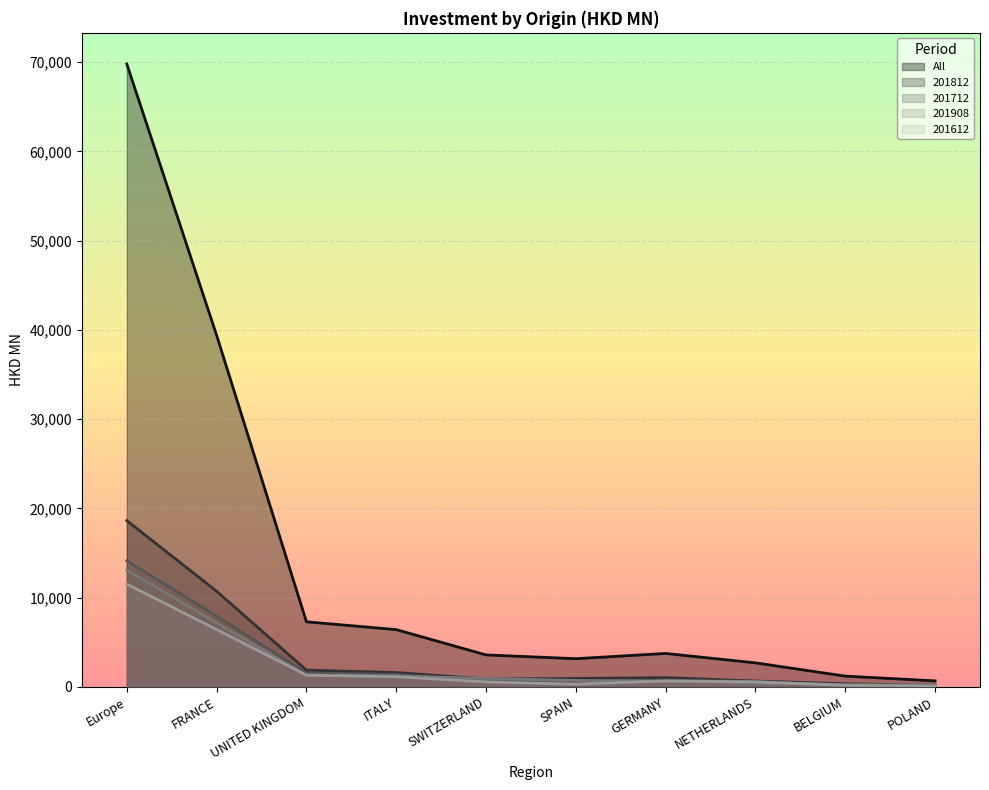

At which category does the chart reach its minimum across all series?

POLAND